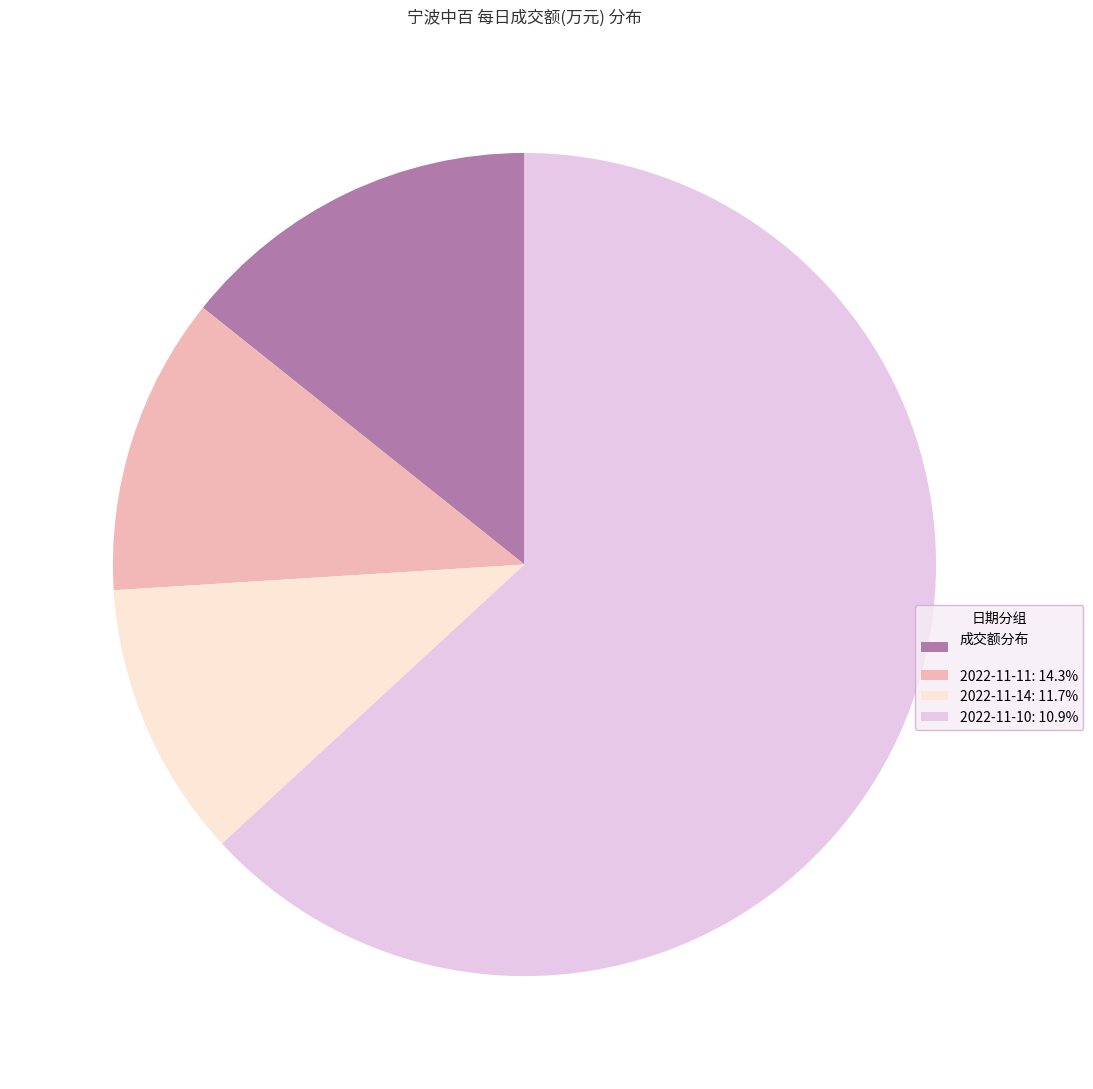

Combined, do 2022-11-14: 11.7% and 2022-11-10: 10.9% account for over 50%?

Yes